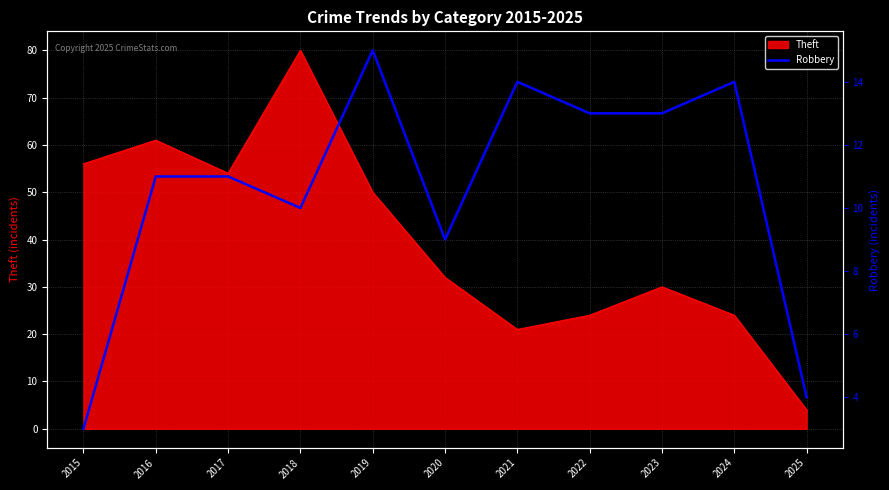

Between 2016 and 2015, which is larger?

2016